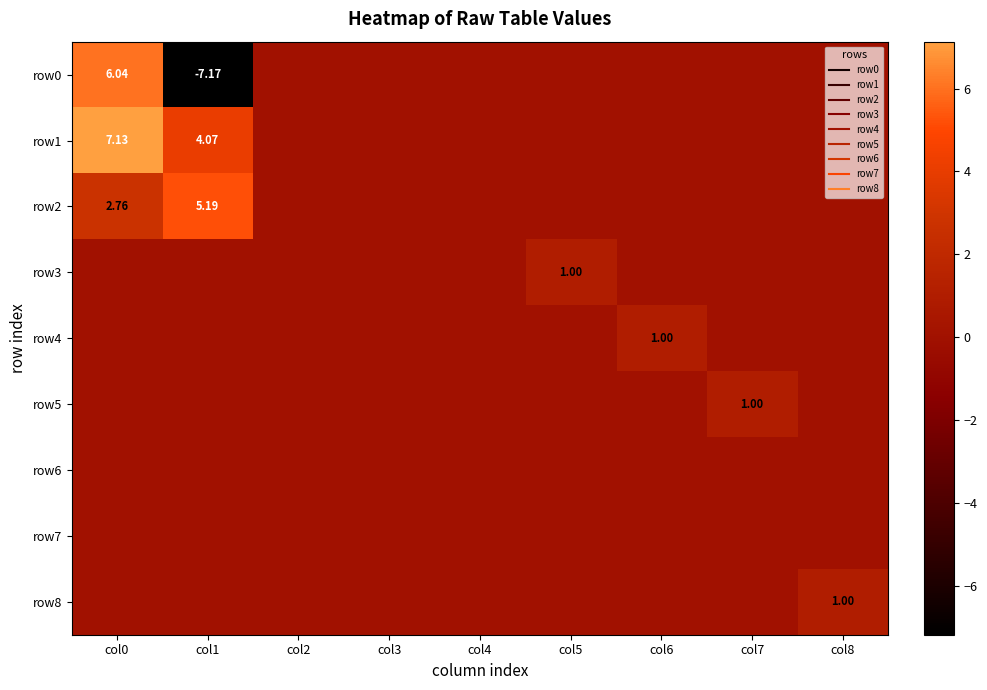

What is the highest value of the row8 series?

1.0